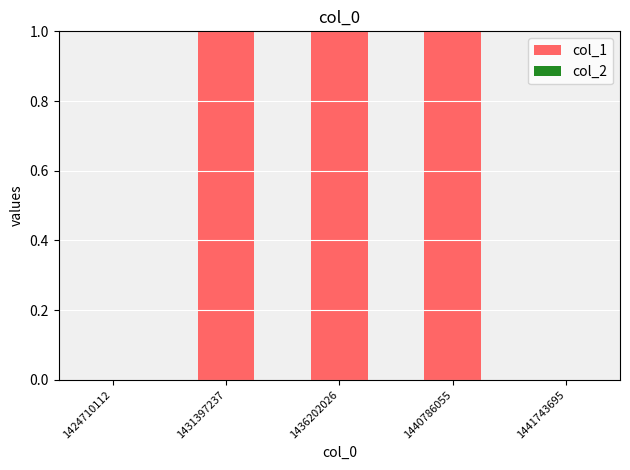

Reading left to right, what are all the values shown in this chart?

1424710112=0	1431397237=1	1436202026=1	1440786055=1	1441743695=0